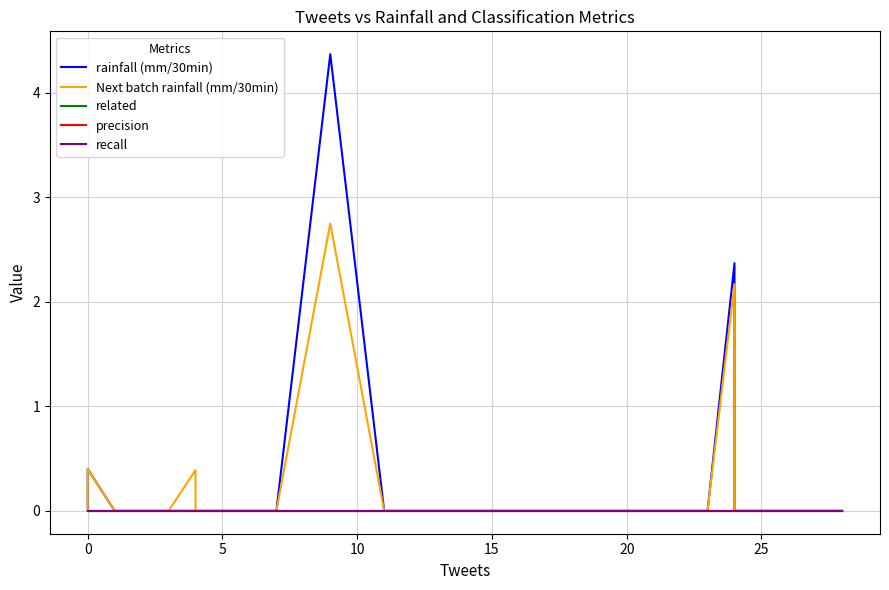

What is the difference between the maximum and second lowest values in the rainfall (mm/30min) series?

4.4